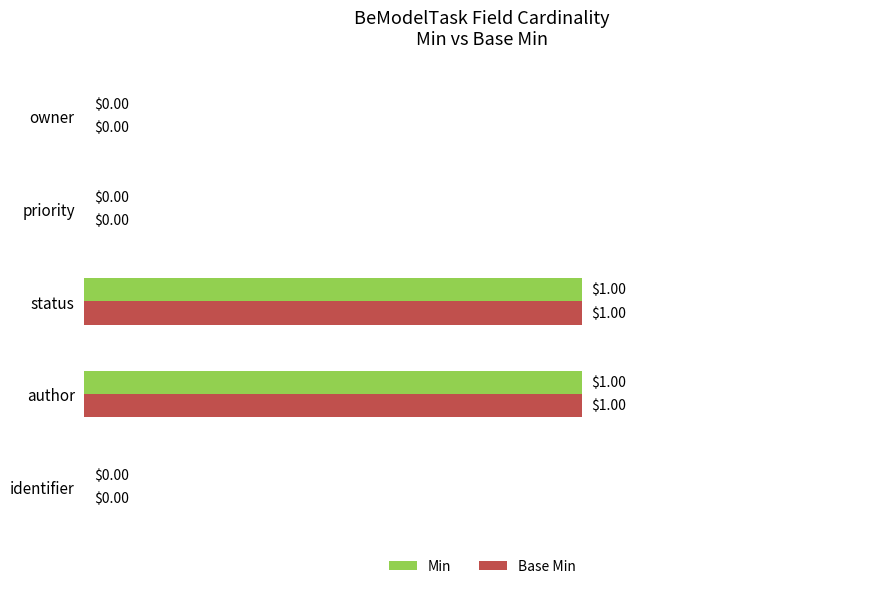

Is the value of Min at priority greater than the value of Base Min at author?

No